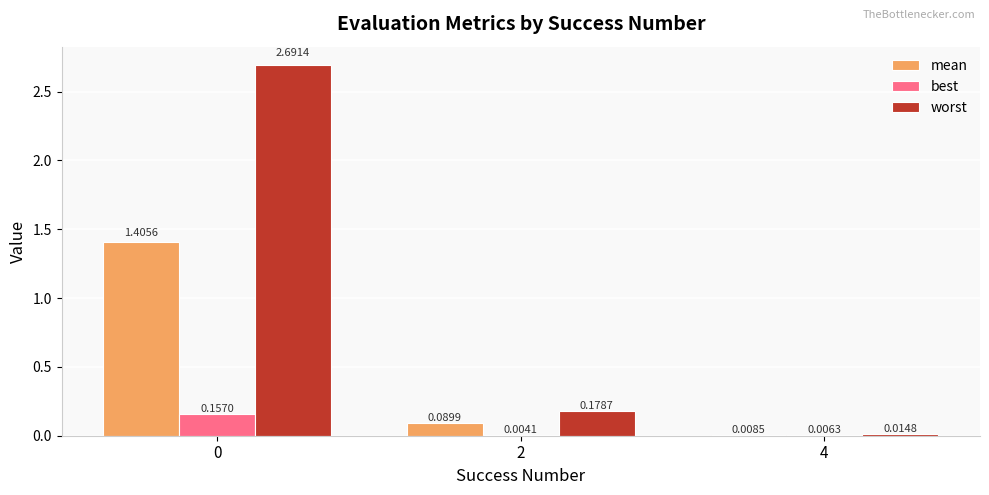

Is it true that worst equals 2.7 at 0?

True